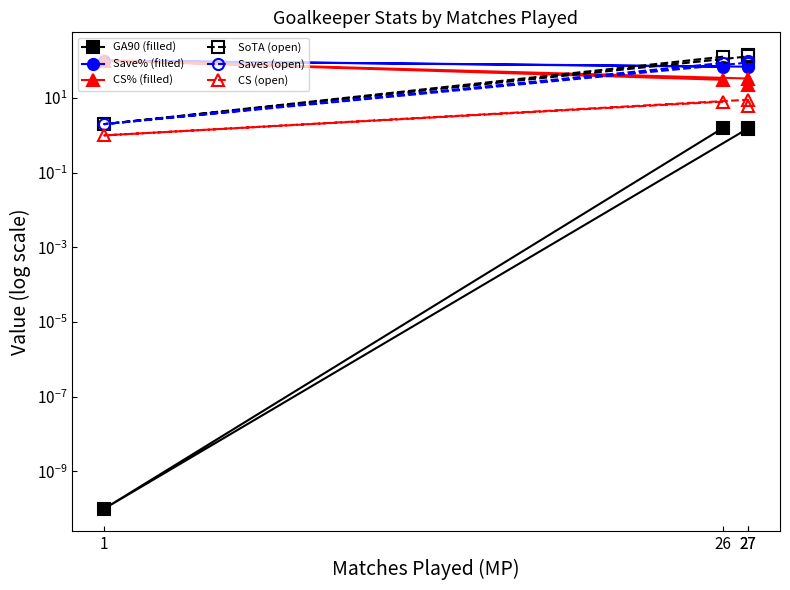

What is the sum of the CS (open) values at 27 and 1?

10.0